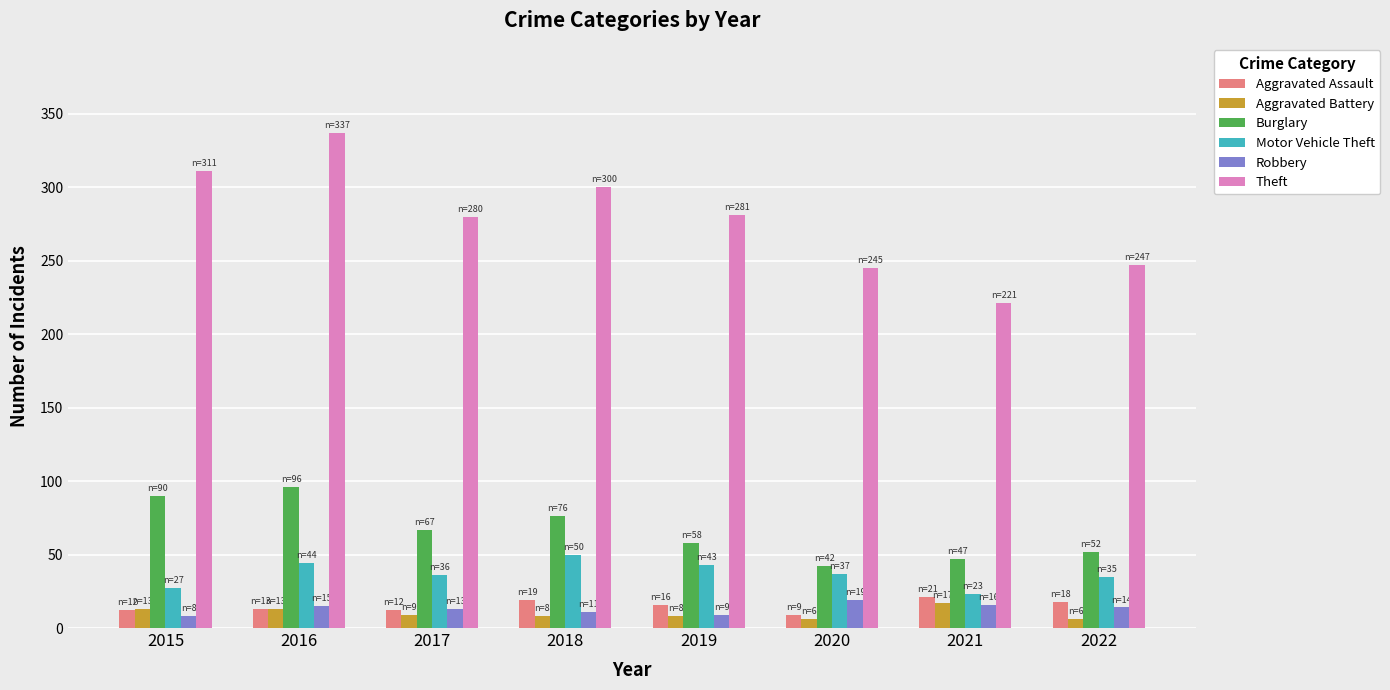

Which series has the largest total across all categories?

Theft